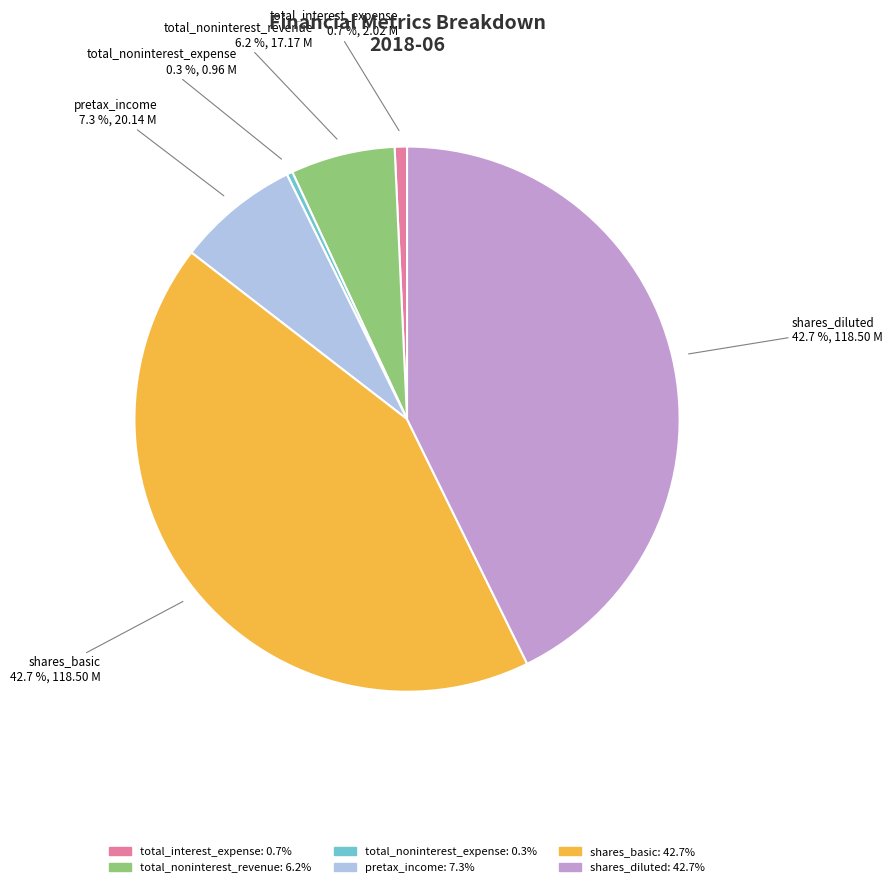

Is there a majority slice in this chart?

No